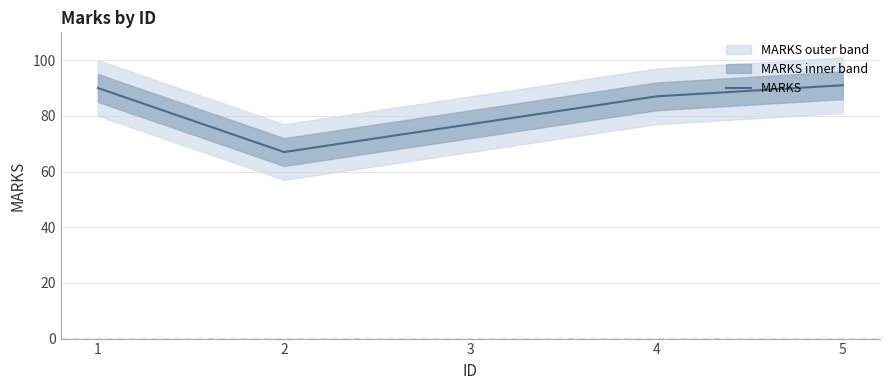

What is the maximum value shown in the chart?

91